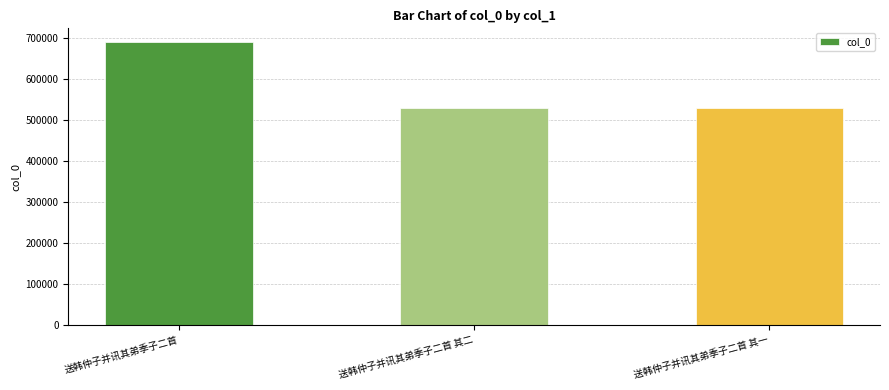

What is the label of the 2nd bar from the left?

送韩仲子并讯其弟季子二首 其二